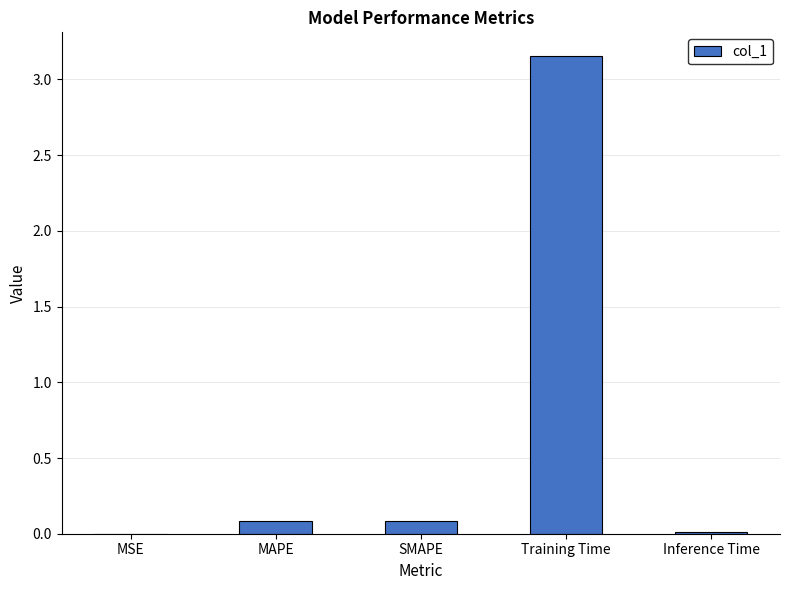

The value at Training Time is 5.5. True or false?

False